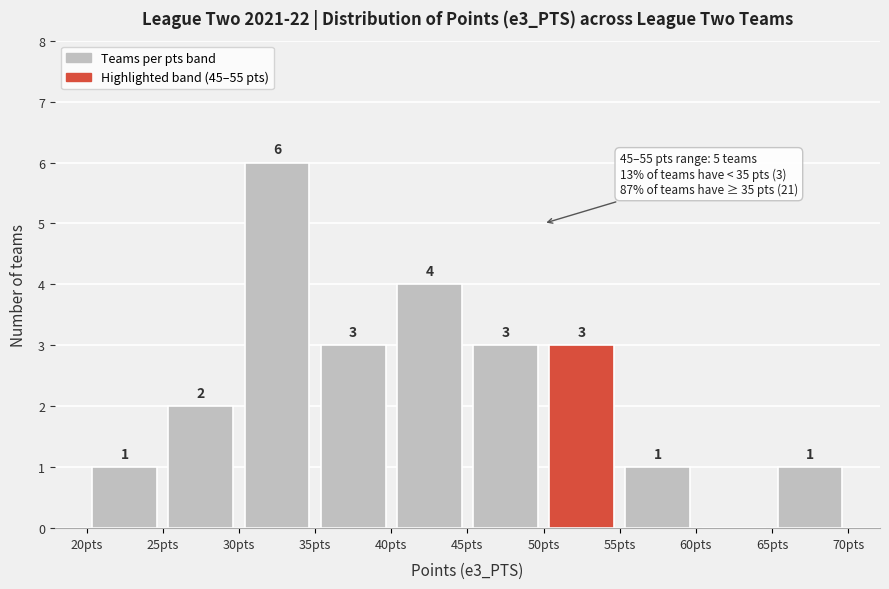

Which range on the x-axis has the tallest bar?

30 to 35